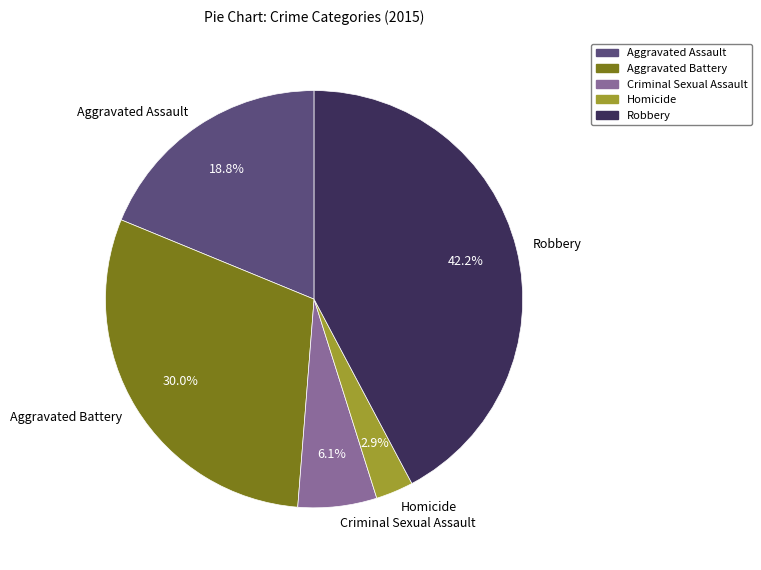

How many segments does this pie chart have?

5